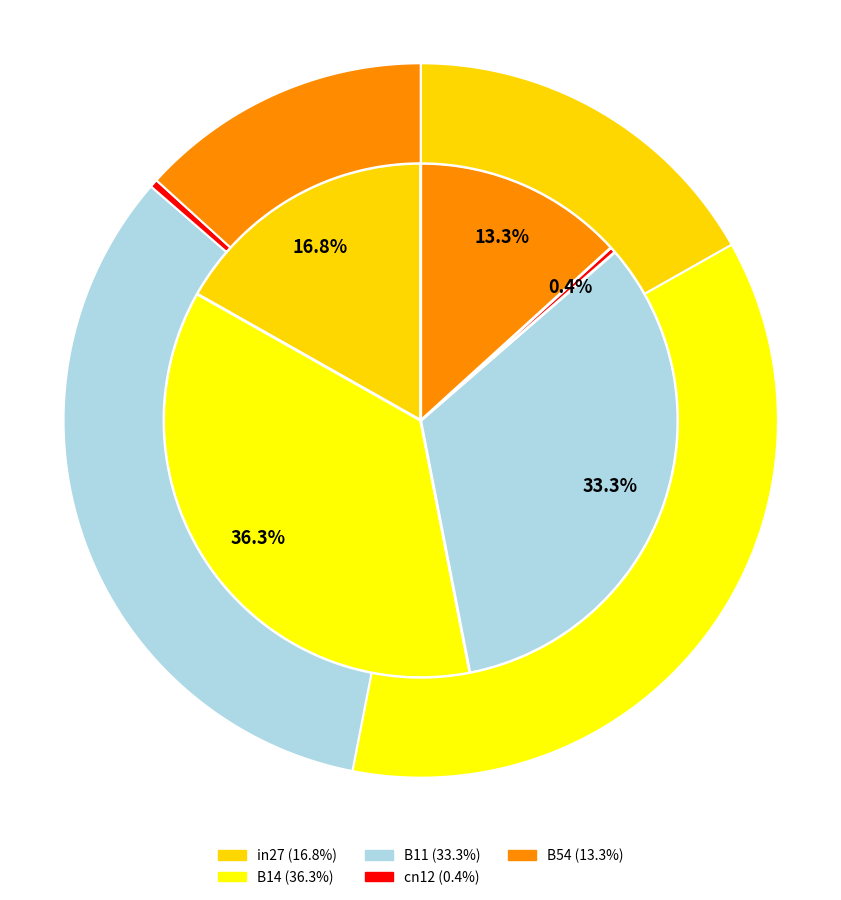

Does B11 account for over 50% of the chart?

No